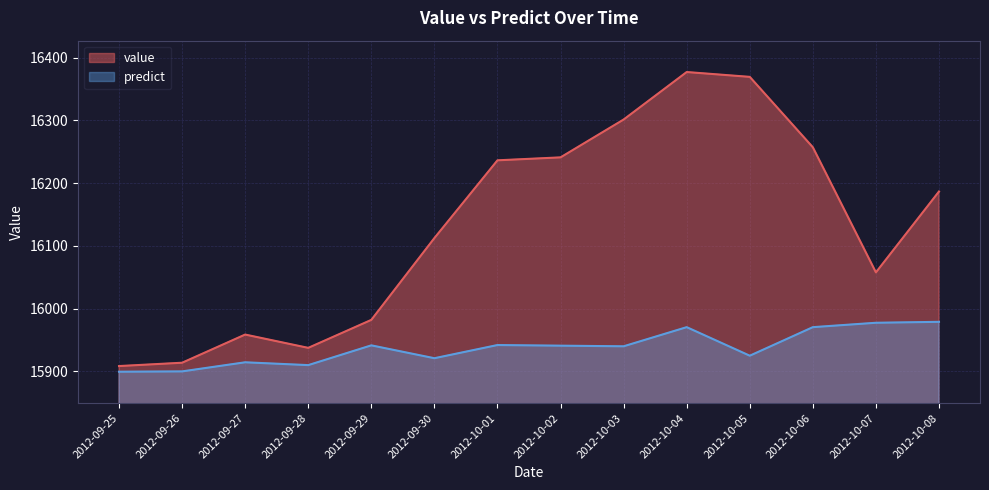

Count the number of data series in this chart.

2